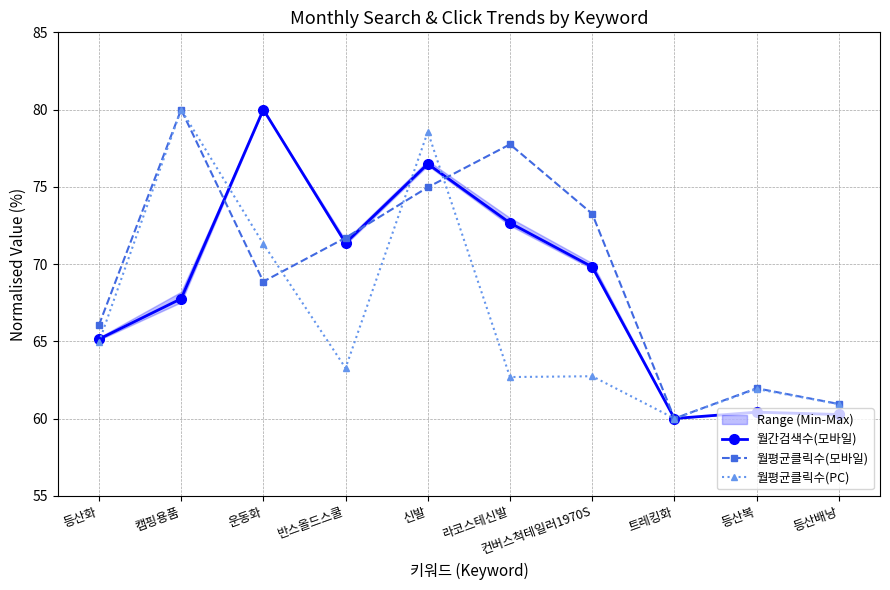

What is the difference between the 월평균클릭수(모바일) values at 캠핑용품 and 신발?

5.0